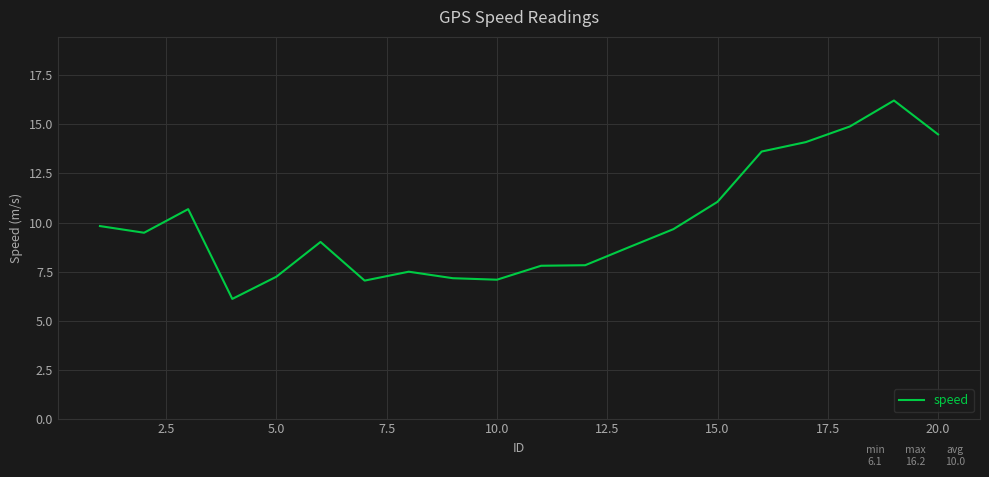

What is the minimum value shown in the chart?

6.1